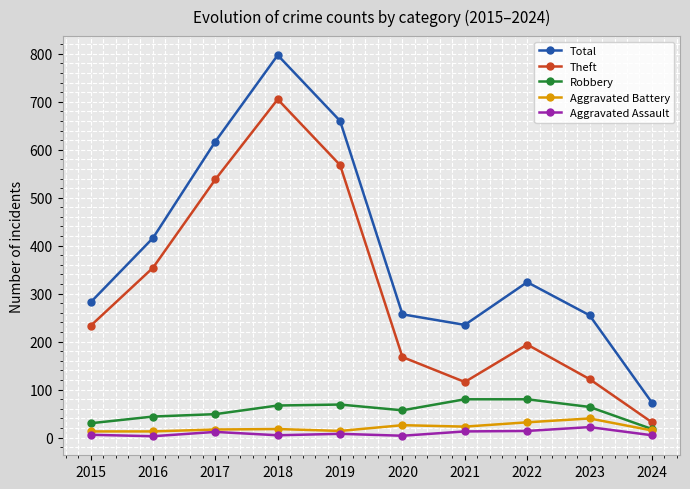

Is it true that Total equals 235 at 2021?

True